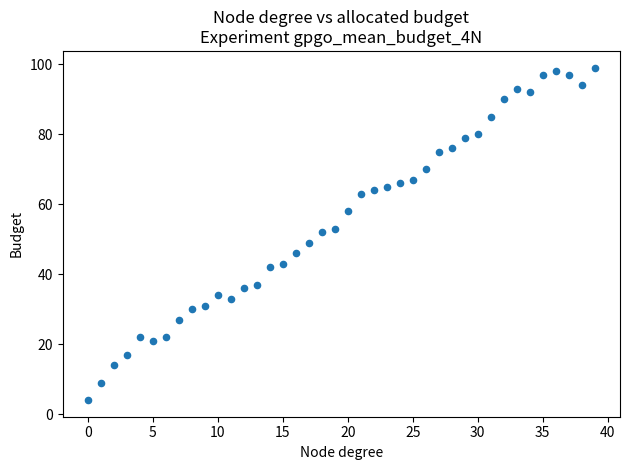

What is the range of Y values (max minus min)?

95